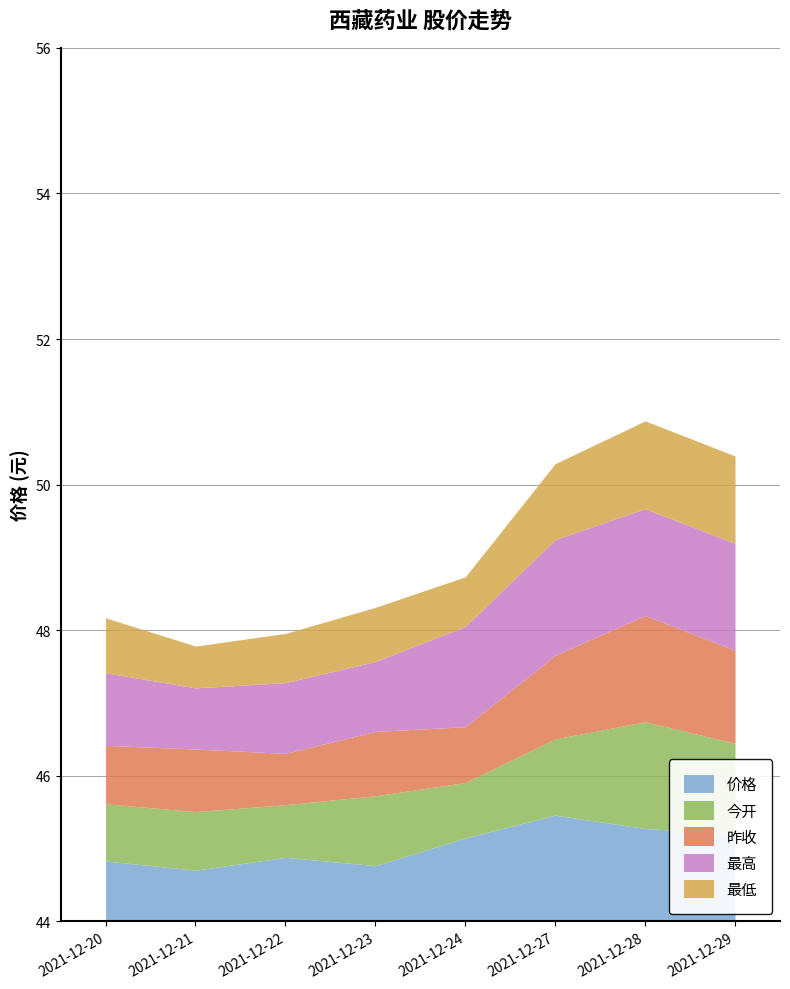

Which has a higher value, 2021-12-28 or 2021-12-29?

2021-12-28